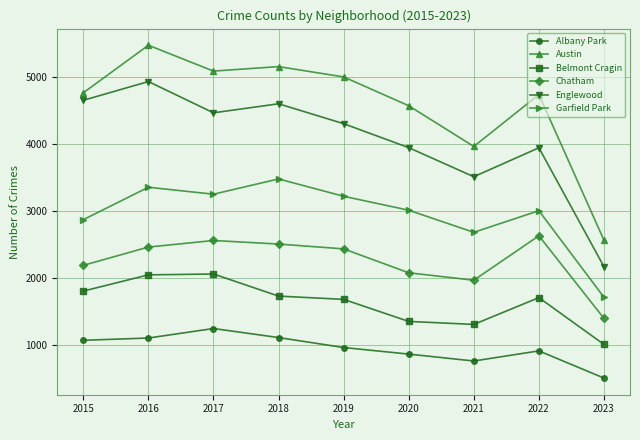

Does the chart have visible grid lines?

Yes